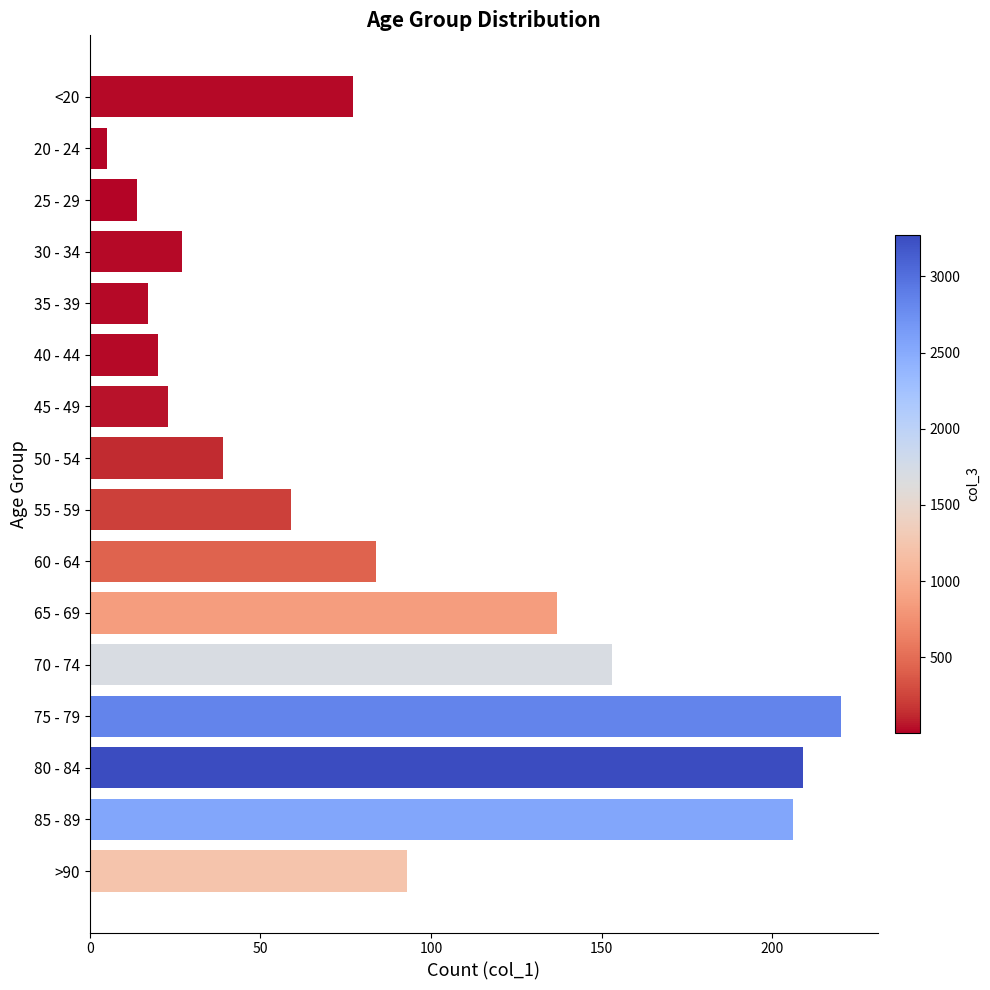

Rank the categories by value from lowest to highest.

20 - 24, 25 - 29, 35 - 39, 40 - 44, 45 - 49, 30 - 34, 50 - 54, 55 - 59, <20, 60 - 64, >90, 65 - 69, 70 - 74, 85 - 89, 80 - 84, 75 - 79